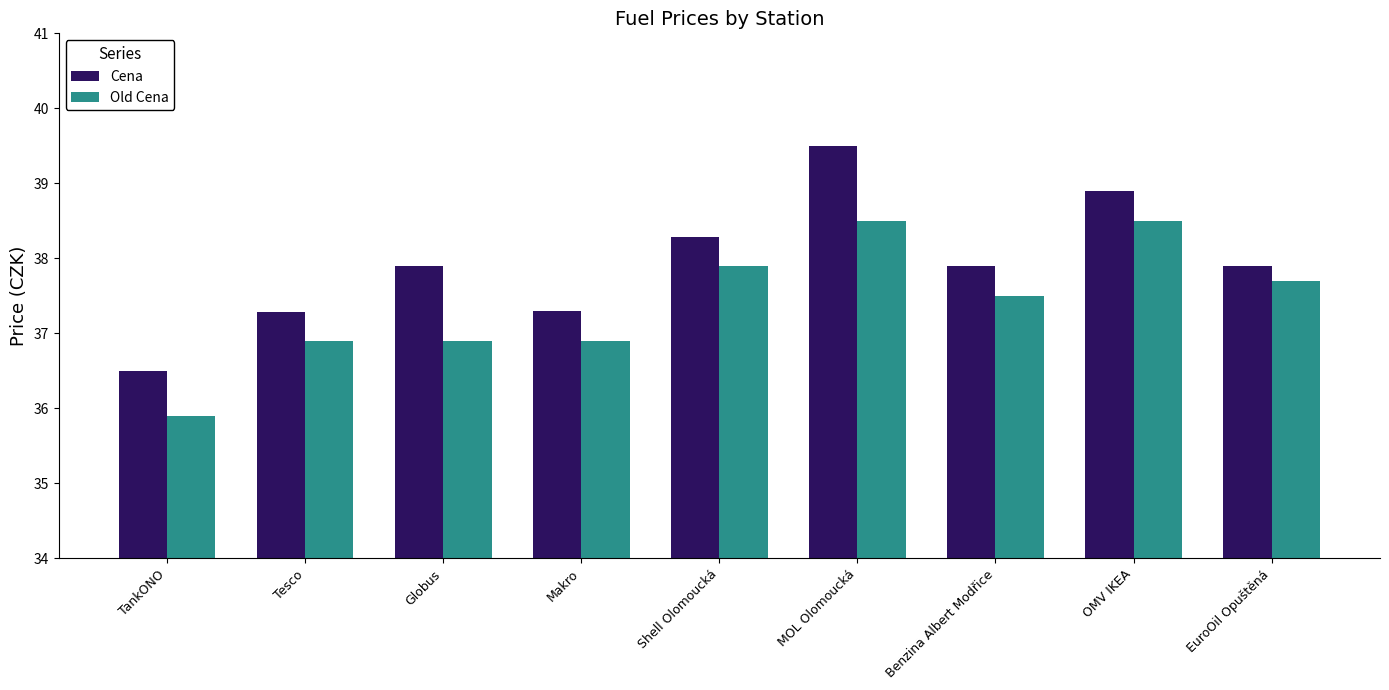

At how many categories does at least one series exceed 37?

8